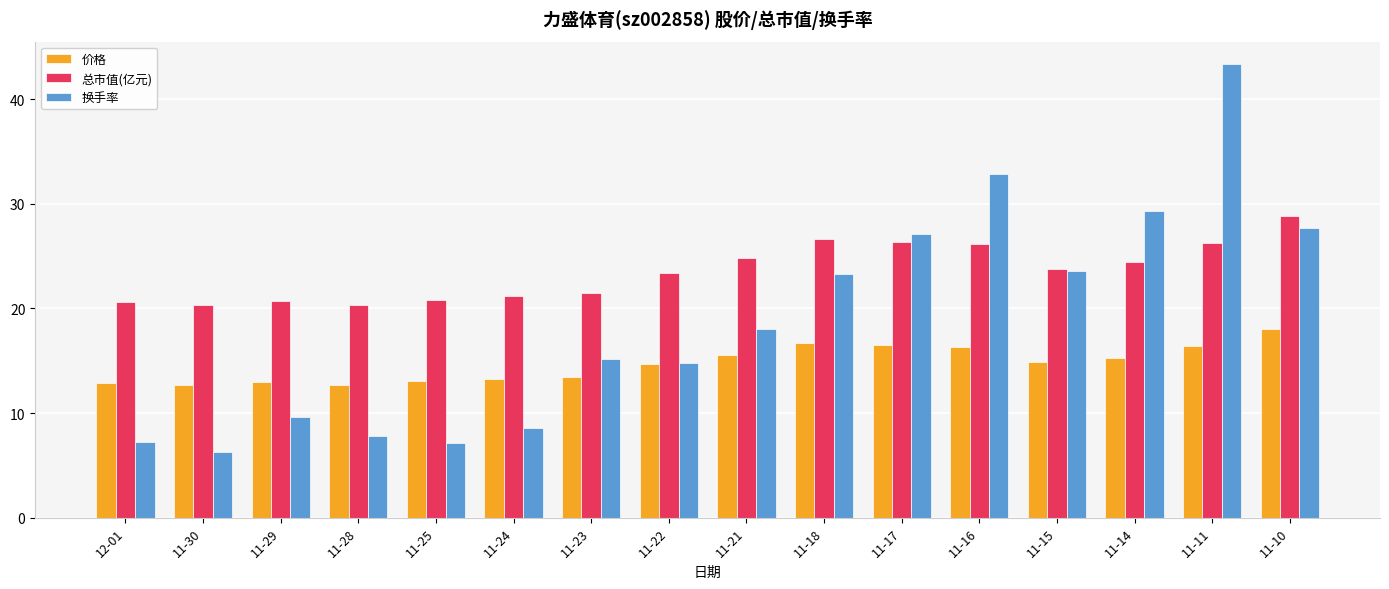

How many values in the 价格 series are below 14?

7